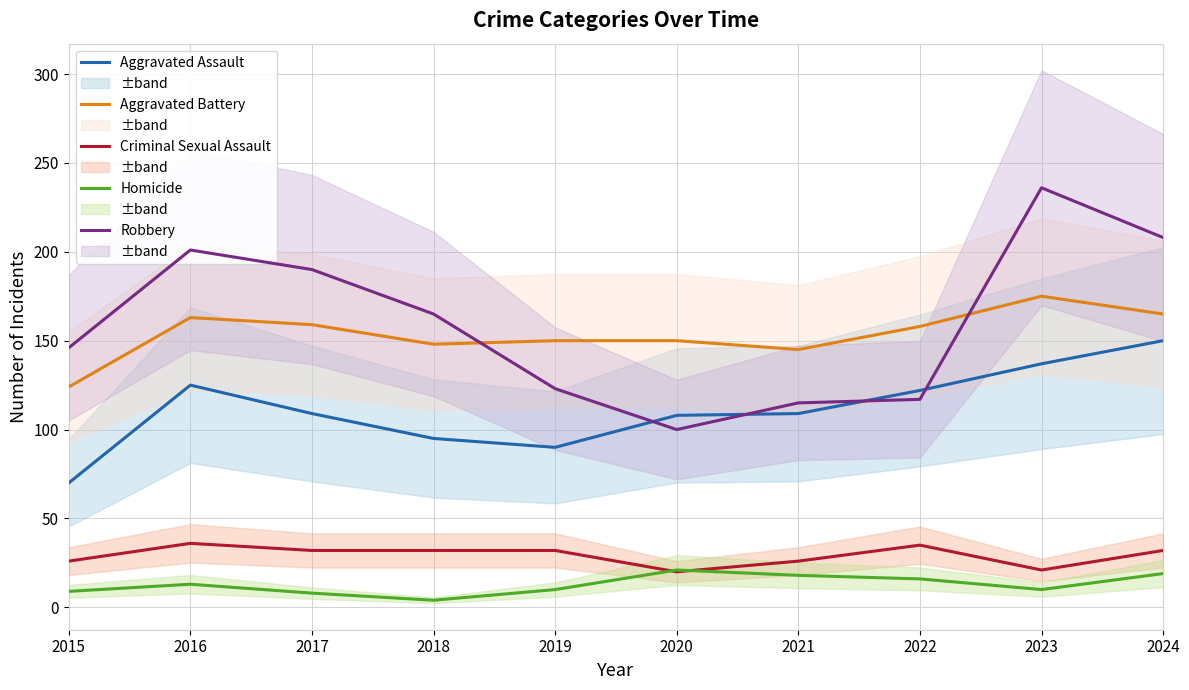

True or false: Aggravated Battery and Homicide cross at least once.

False